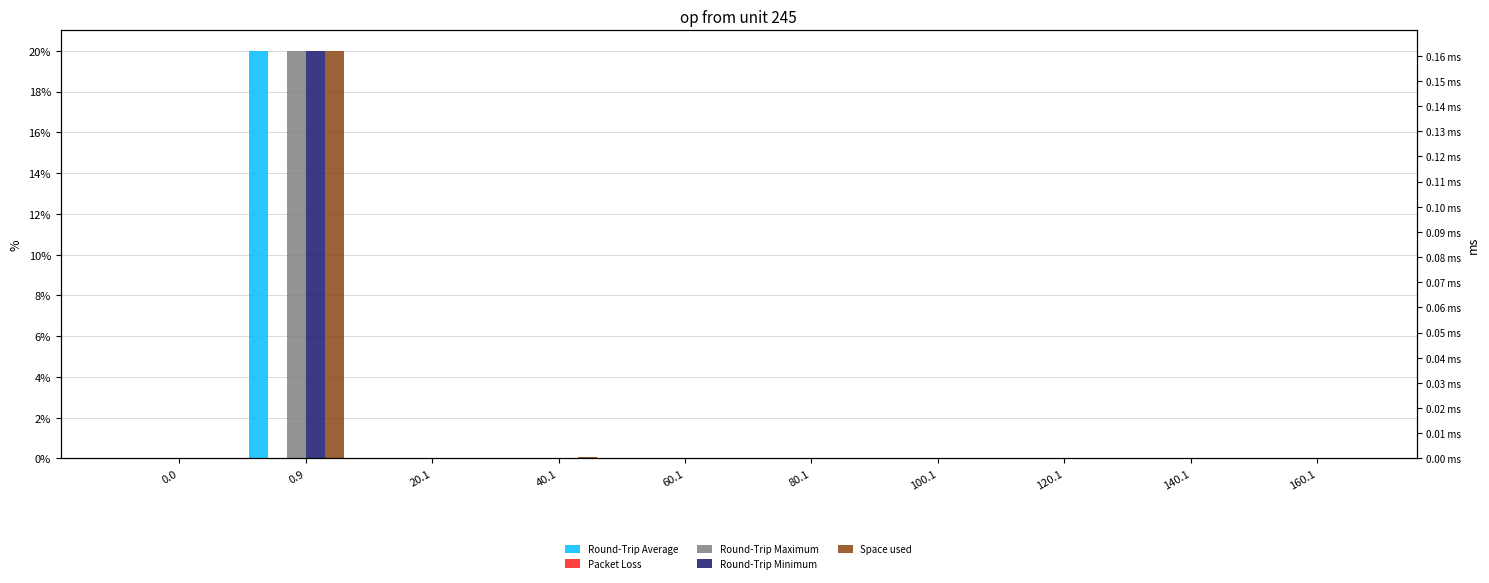

Reading left to right, list all the values displayed in this chart.

Round-Trip Average: 0.0	20.0	0.0	0.0	0.0	0.0	0.0	0.0	0.0	0.0
Packet Loss: 0.0	0.0	0.0	0.0	0.0	0.0	0.0	0.0	0.0	0.0
Round-Trip Maximum: 0.0	20.0	0.0	0.0	0.0	0.0	0.0	0.0	0.0	0.0
Round-Trip Minimum: 0.0	20.0	0.0	0.0	0.0	0.0	0.0	0.0	0.0	0.0
Space used: 0.0	20.0	0.0	0.1	0.0	0.0	0.0	0.0	0.0	0.0